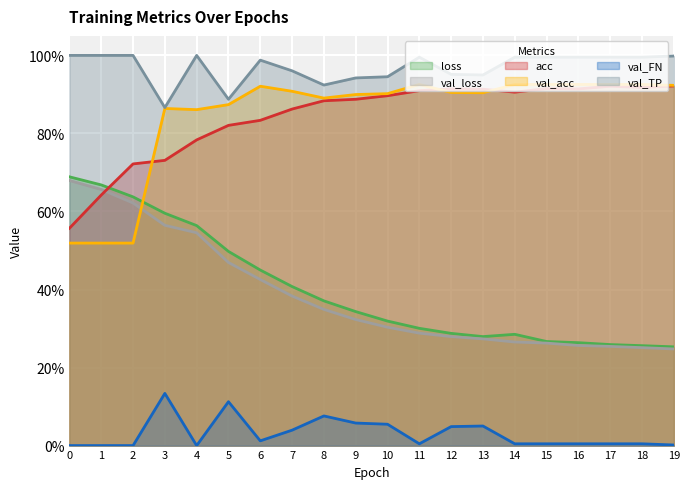

At how many categories does at least one series exceed 0?

20